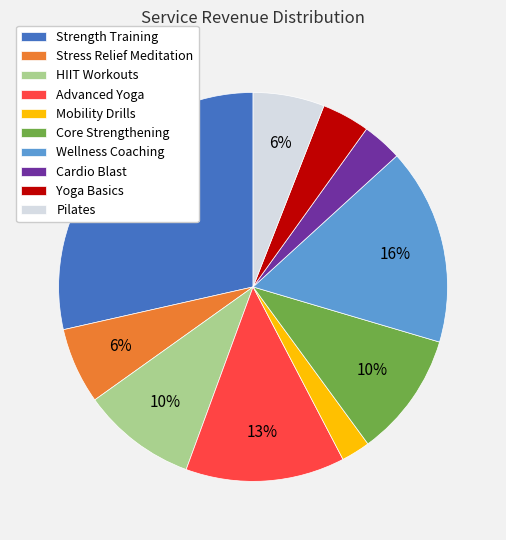

To the nearest percent, what is the average slice percentage?

10%